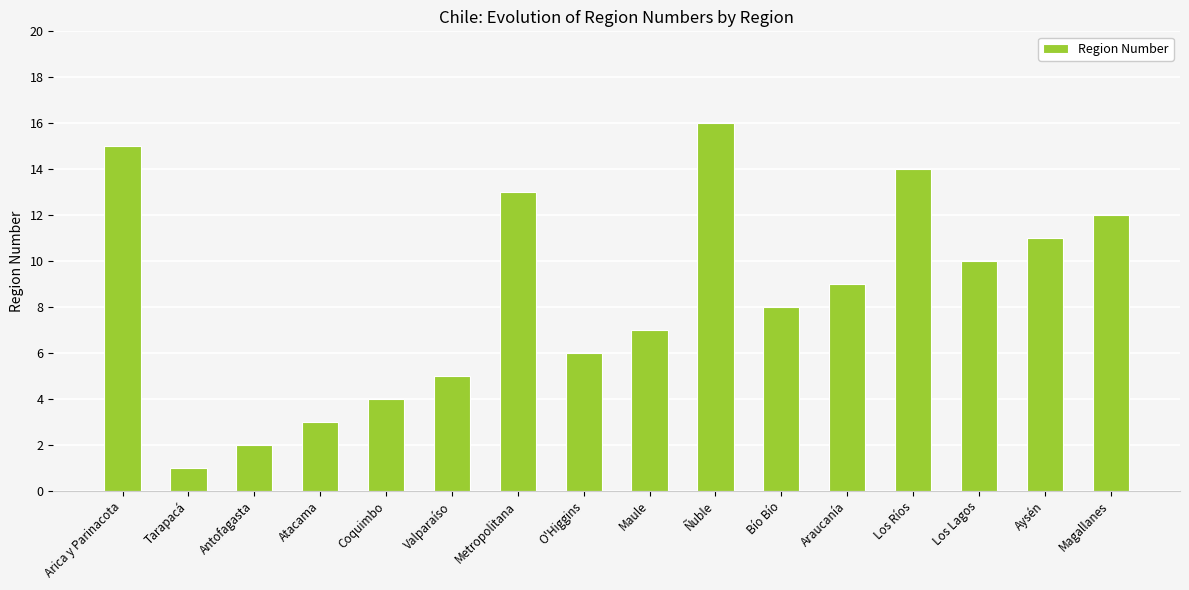

At which label is the value closest to 8?

Bío Bío